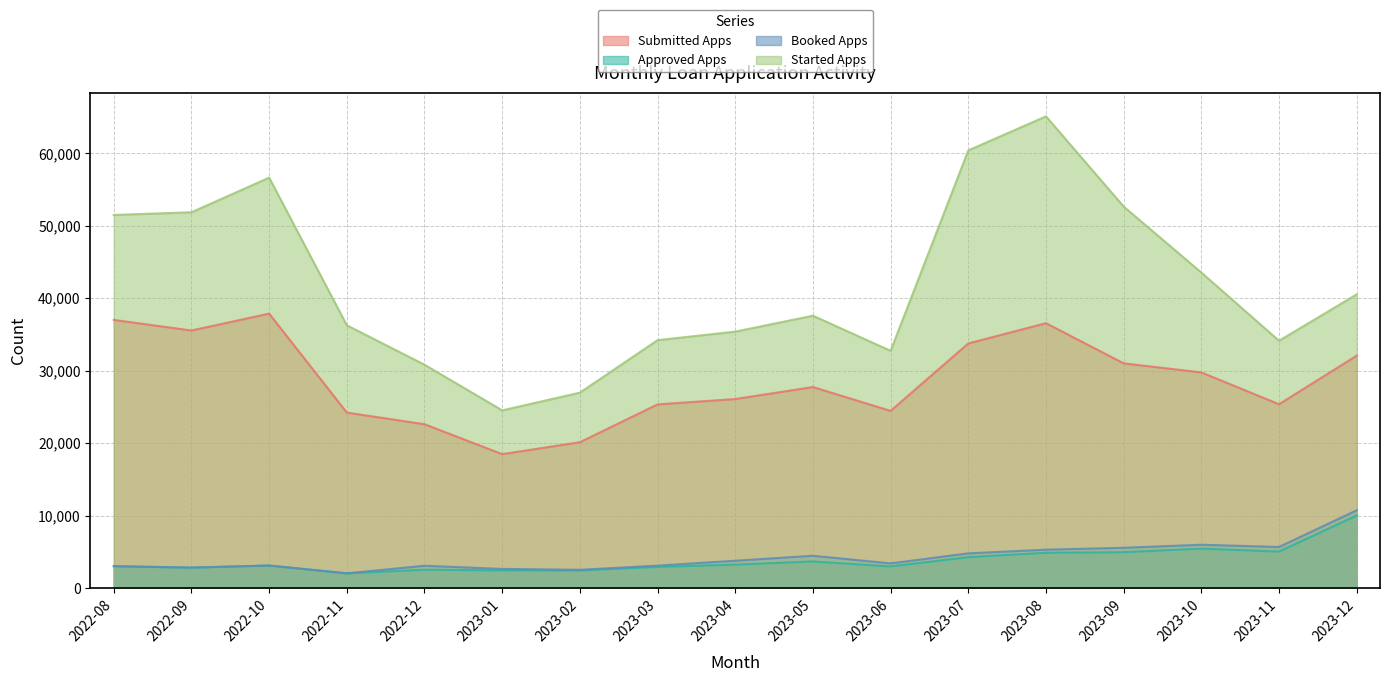

Is it true that Booked Apps equals 3092 at 2023-03?

True